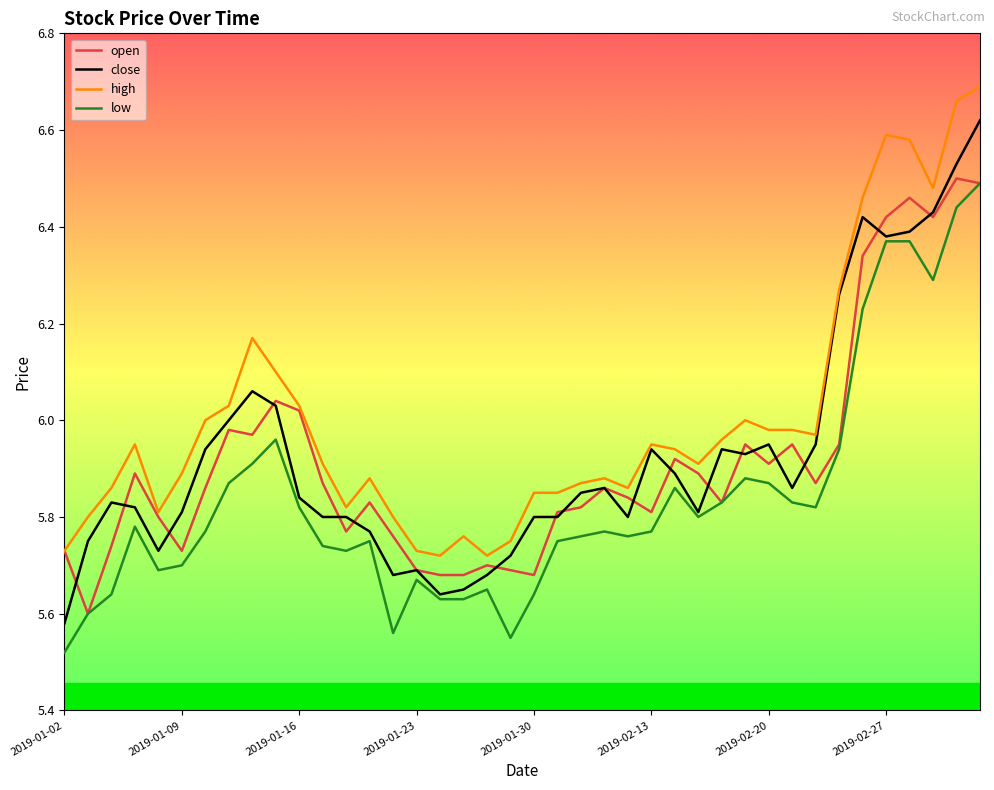

Which series has the largest range (max minus min)?

close